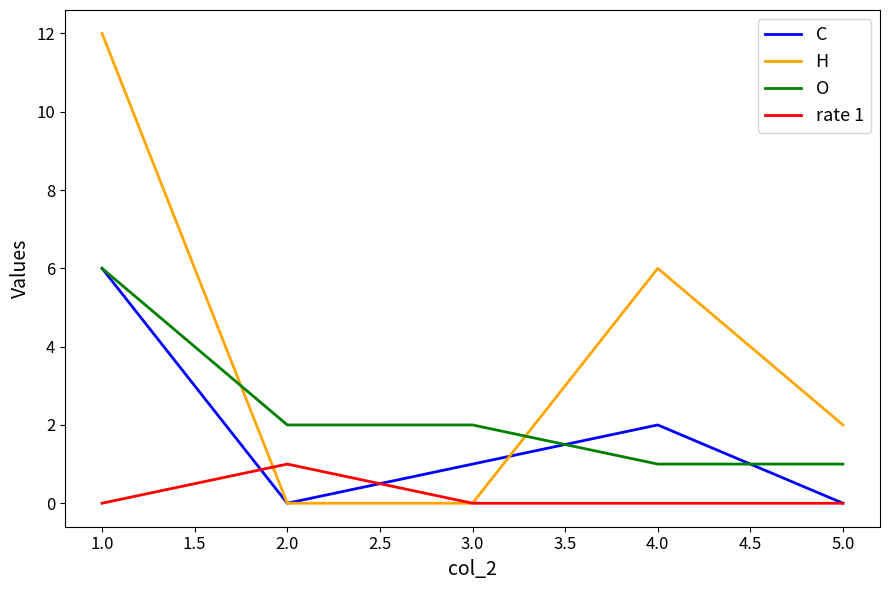

Which series changed the most between 1.0 and 2.0?

H